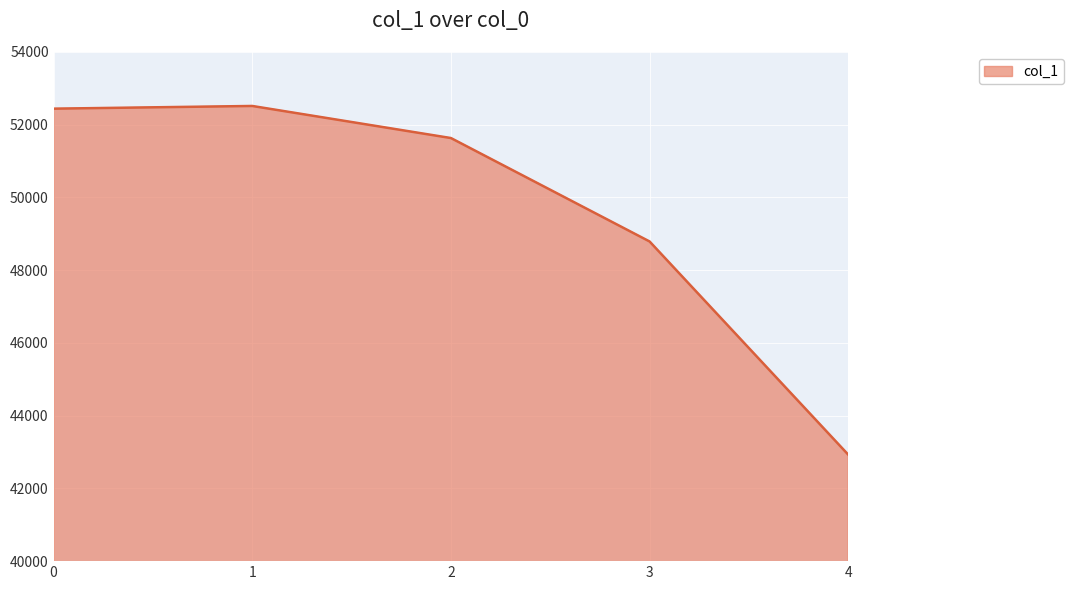

What is the difference between the values at 1 and 2?

882